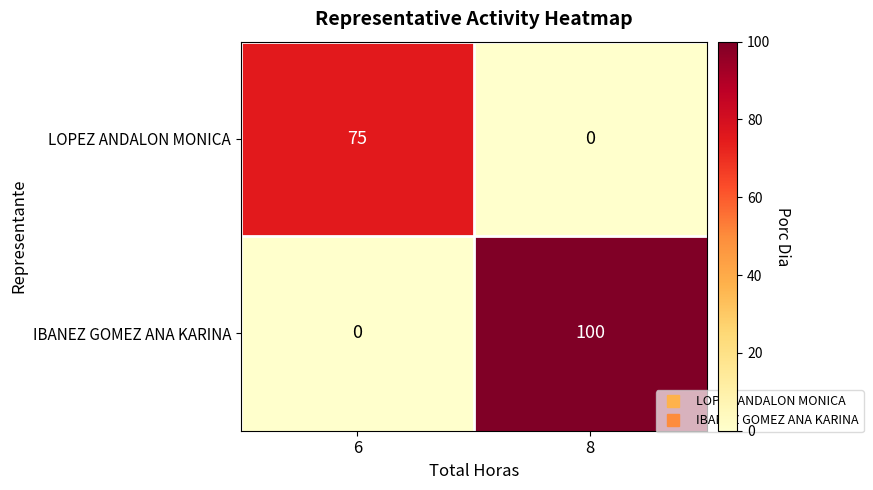

How many positive values does the LOPEZ ANDALON MONICA series have?

1